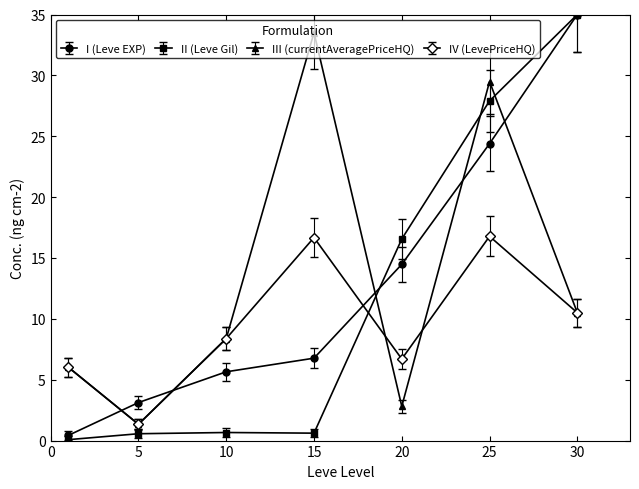

What is the difference between the maximum and minimum values in the III (currentAveragePriceHQ) series?

32.2